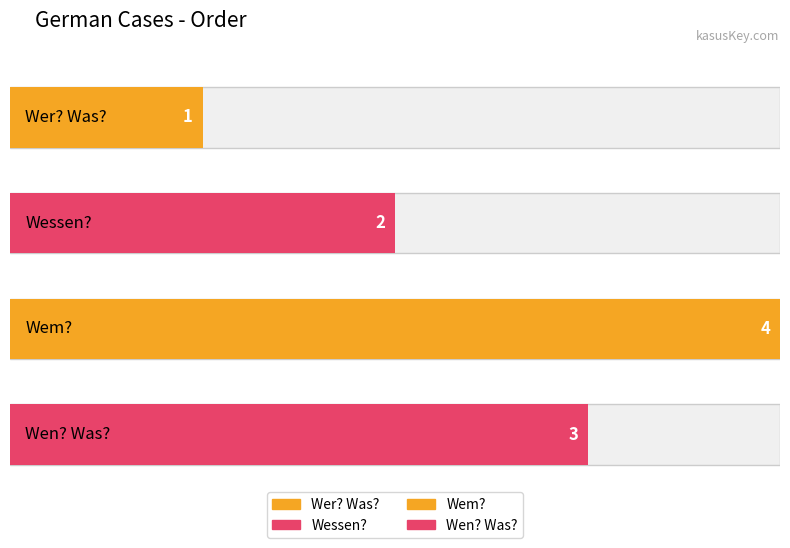

True or false: the data shows 0 at Wessen?.

False